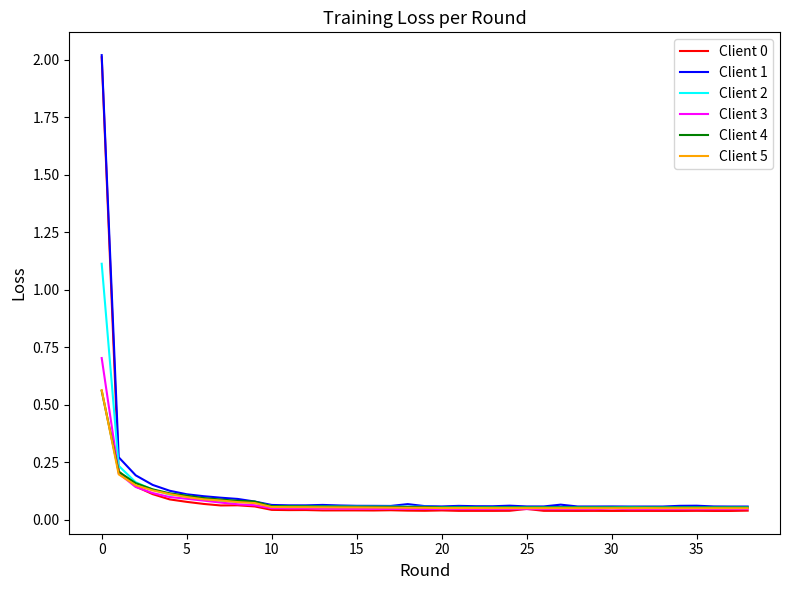

What is the greatest value displayed?

2.0